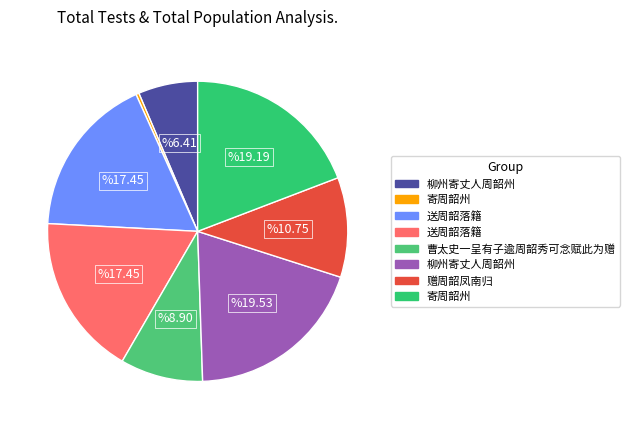

Count the number of slices in the pie.

8